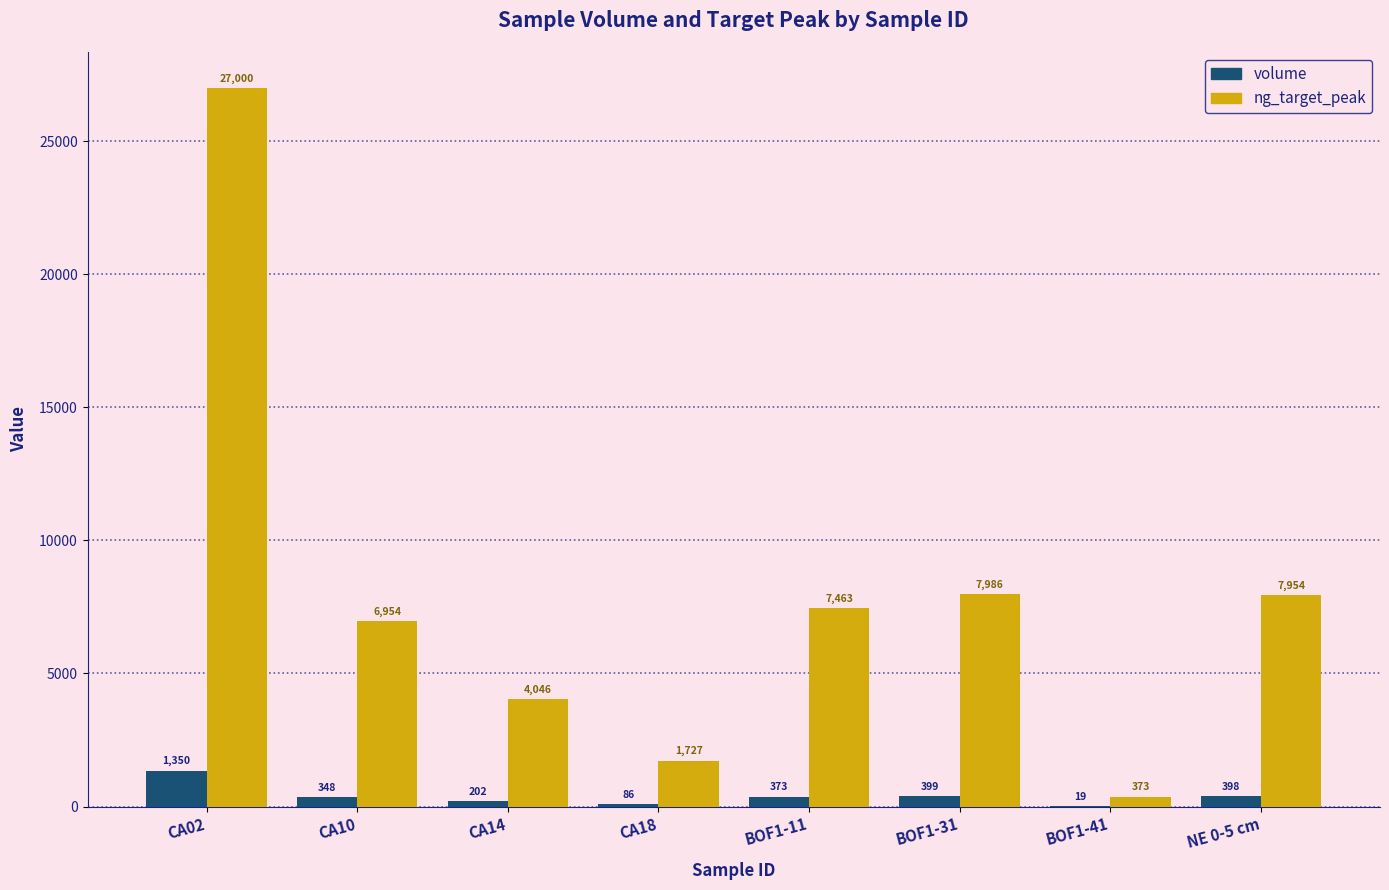

Where is ng_target_peak nearest to the value 13686?

BOF1-31